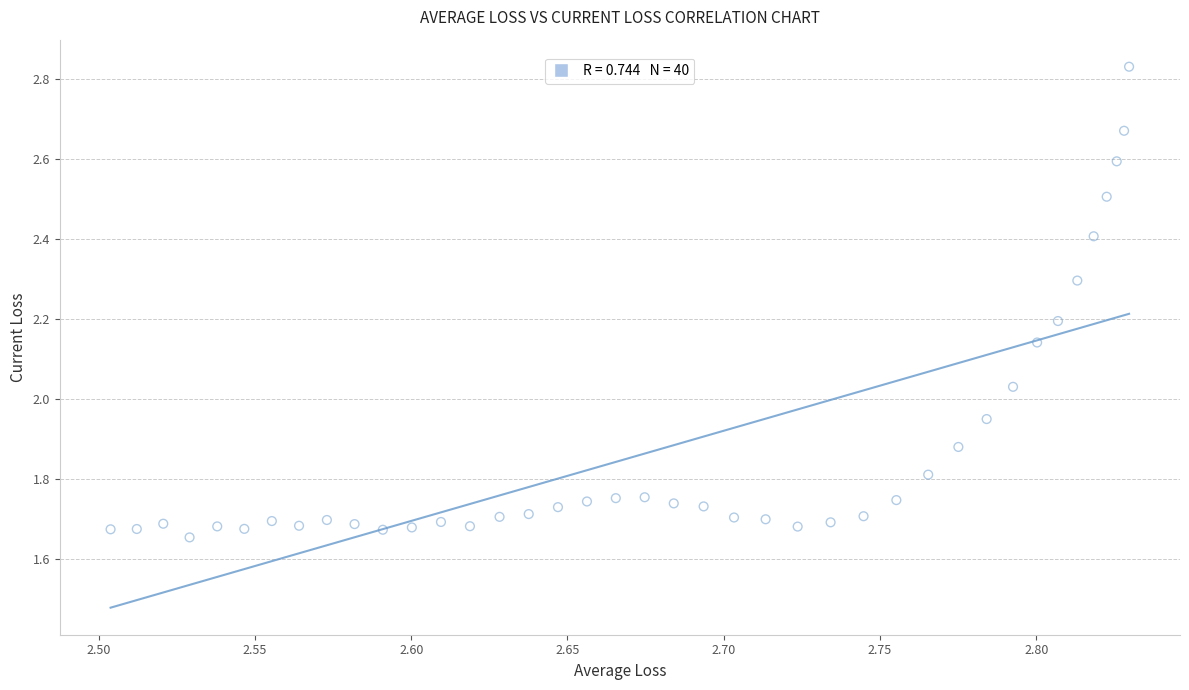

What is the range of Y values (max minus min)?

1.2